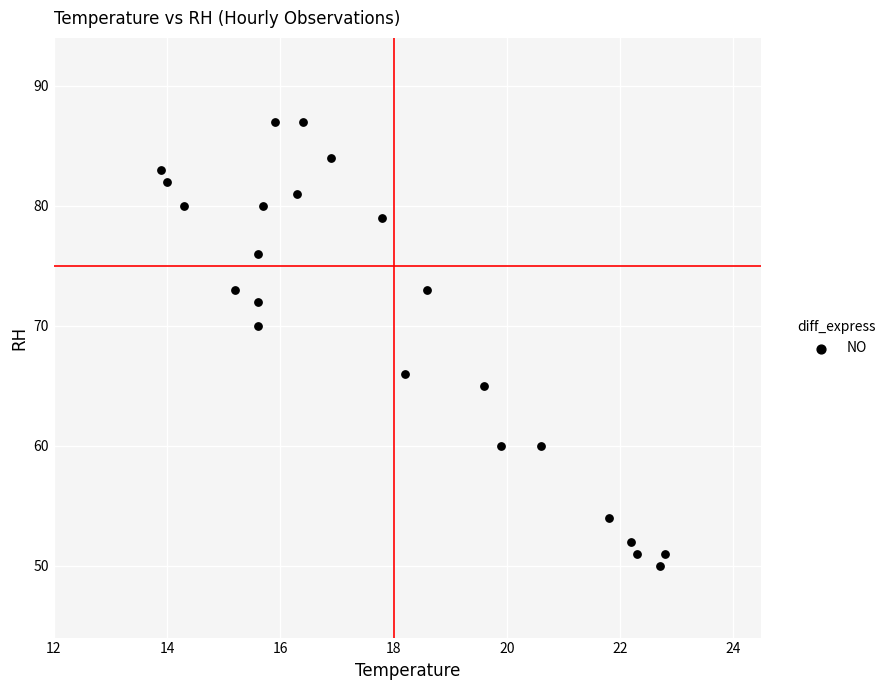

What is the range of Y values (max minus min)?

37